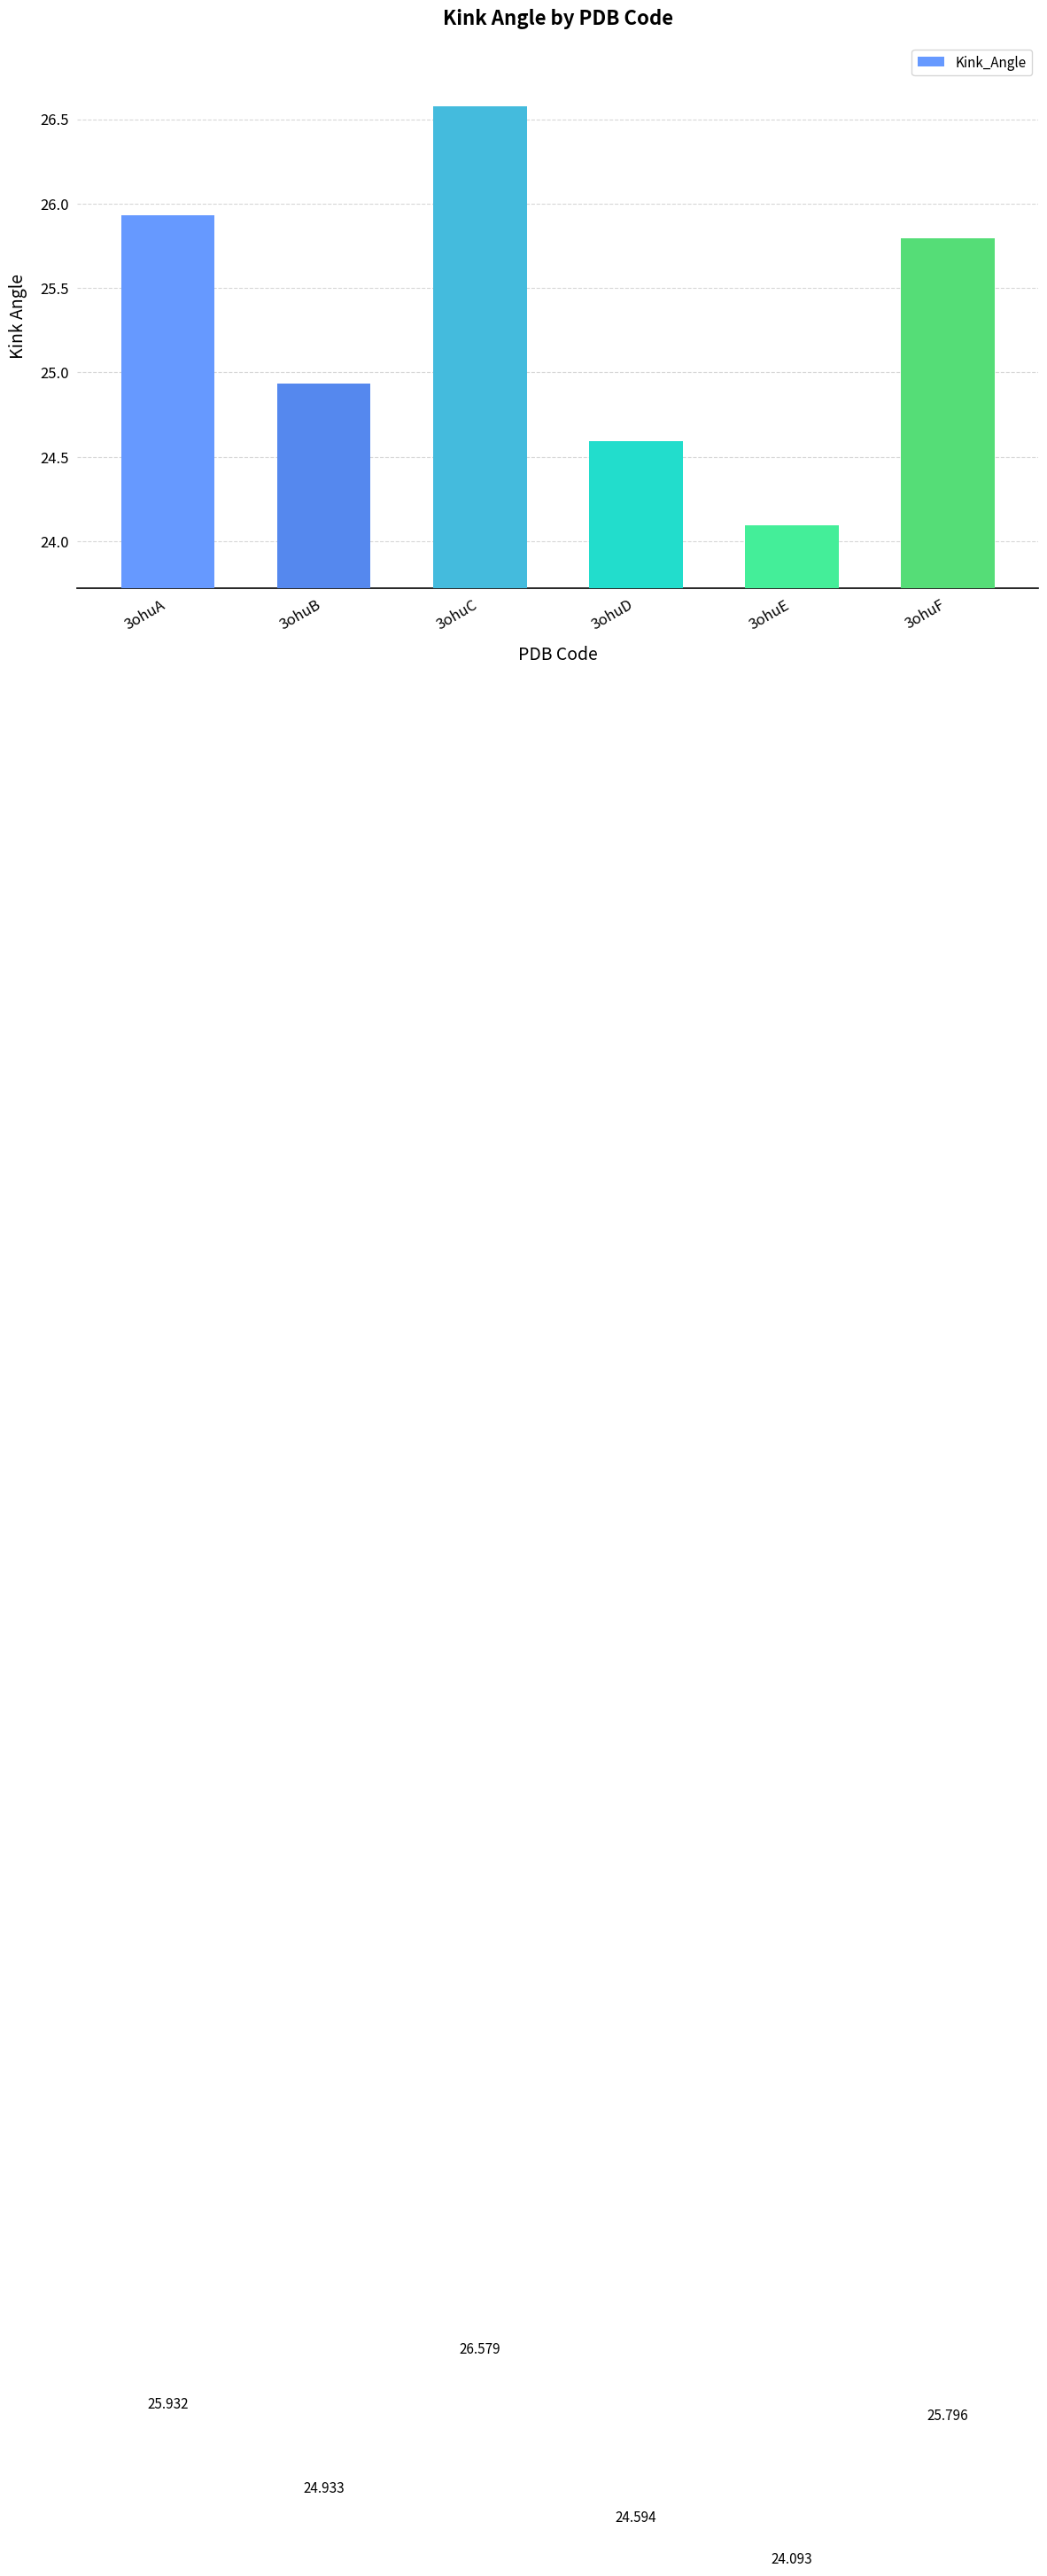

What is the sum of all values?

151.9